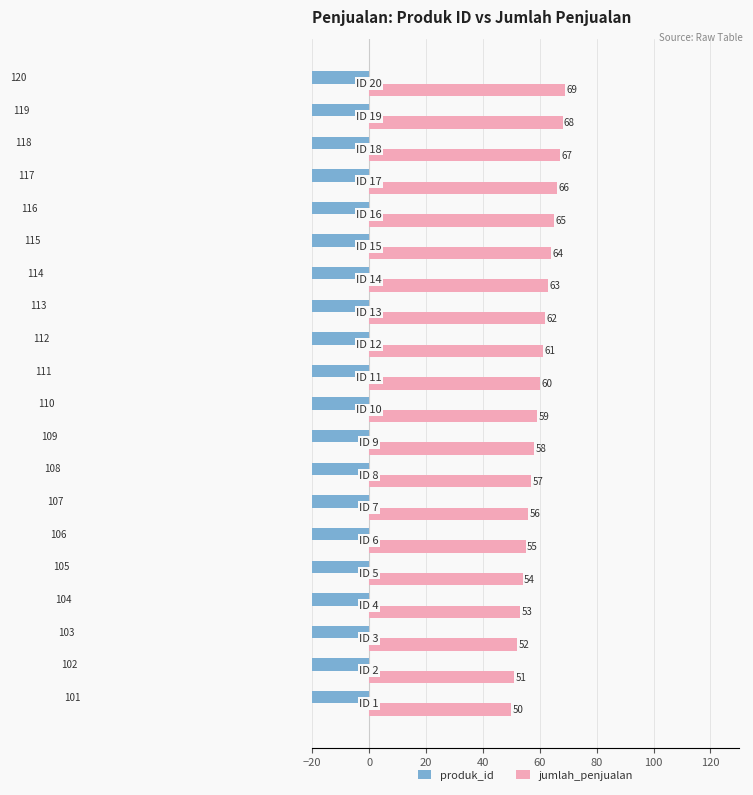

What is the approximate value of jumlah_penjualan at 40, to the nearest 5?

55